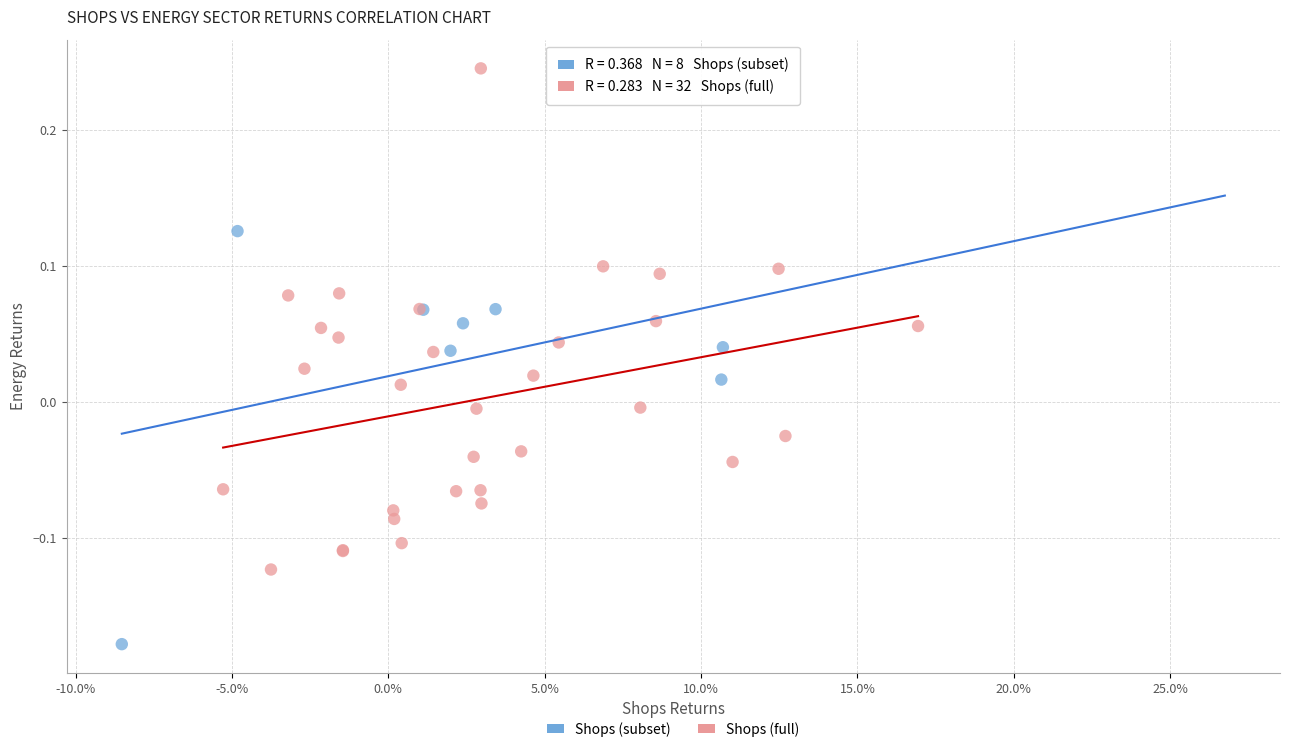

Which series has the largest Y range (max minus min)?

Shops (full)